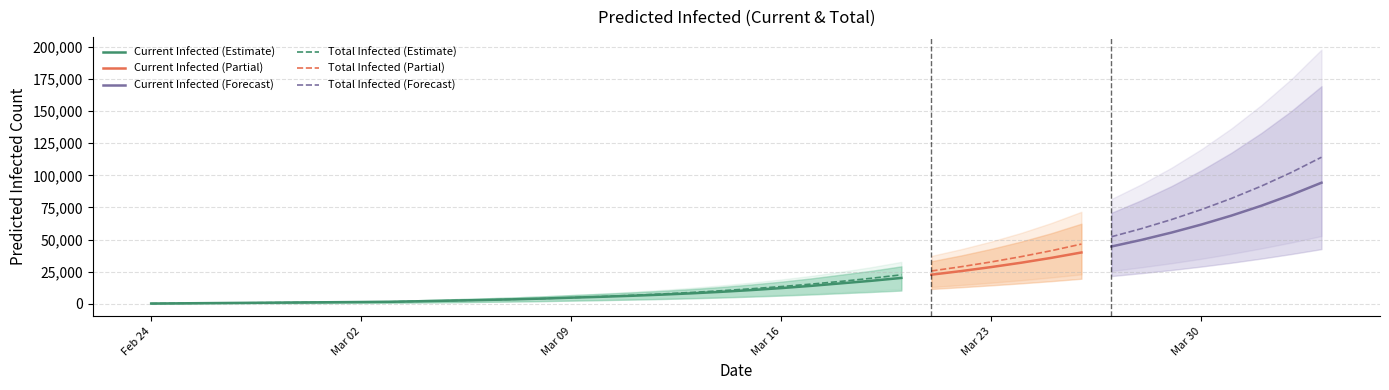

True or false: predicted_current_infected_mean and predicted_total_infected_lower intersect in this chart.

False